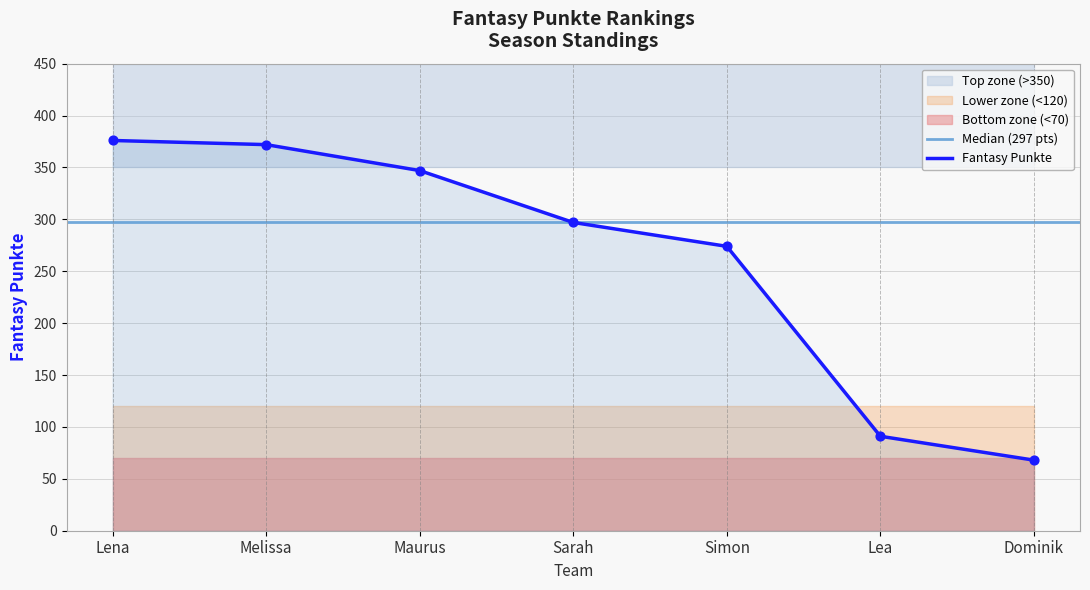

What is the ratio of the value at Melissa to the value at Dominik?

5.5